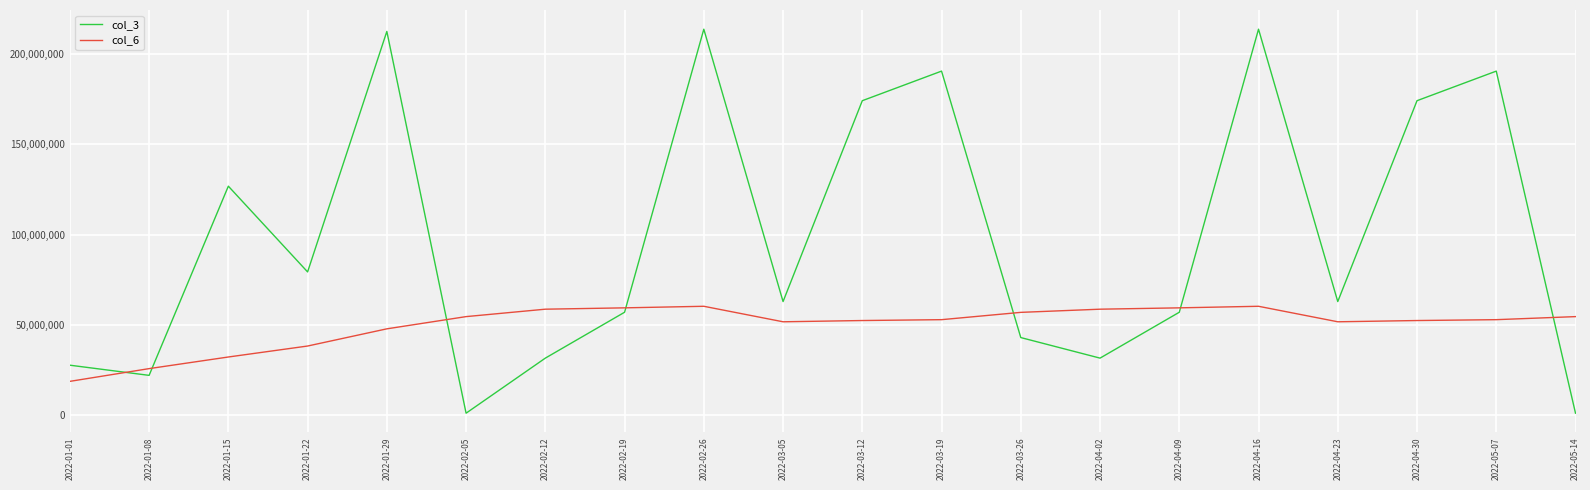

Does the chart have visible grid lines?

Yes